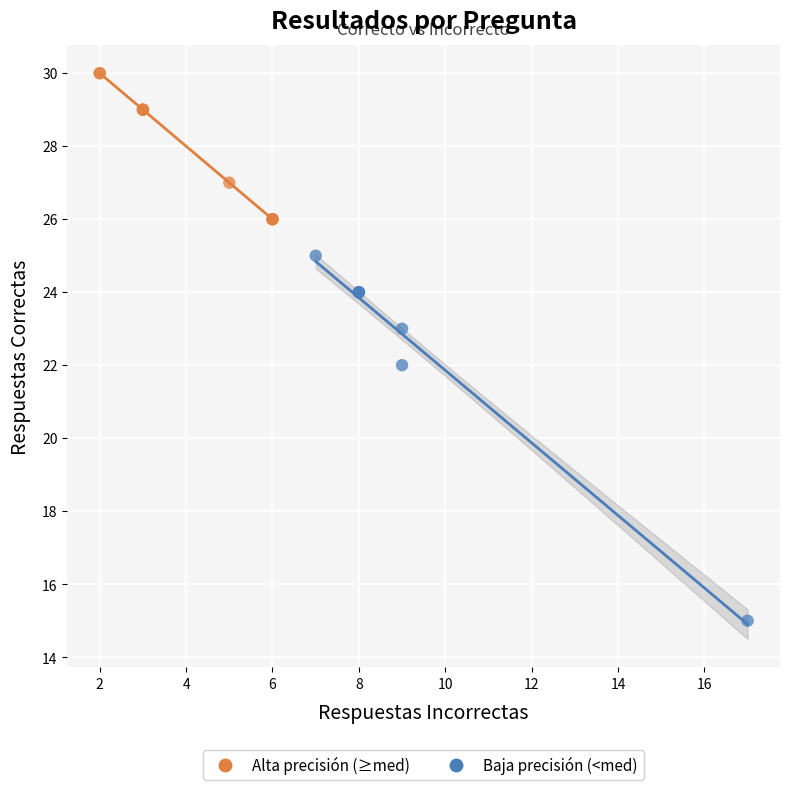

Which series has the largest Y range (max minus min)?

Baja precisión (<med)